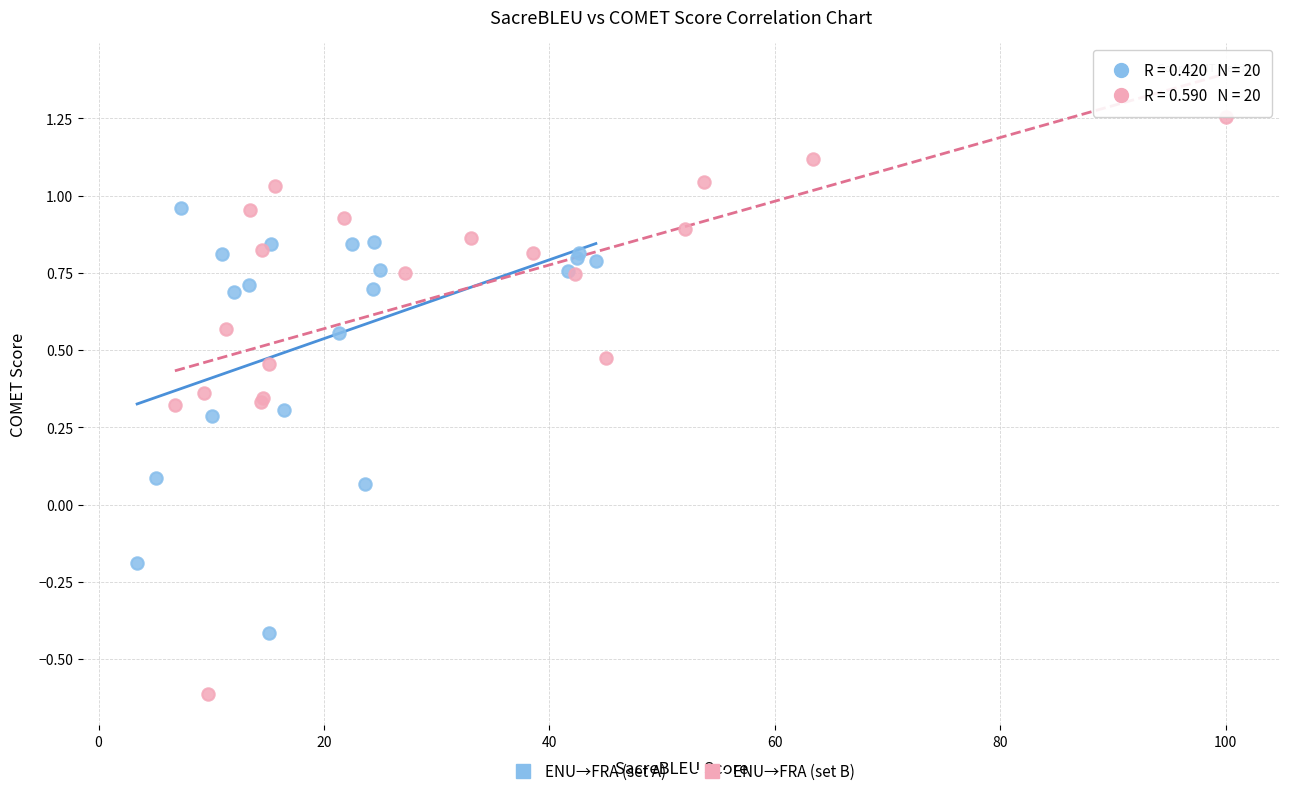

What are all the series names shown in the legend?

ENU→FRA (set A), ENU→FRA (set B)